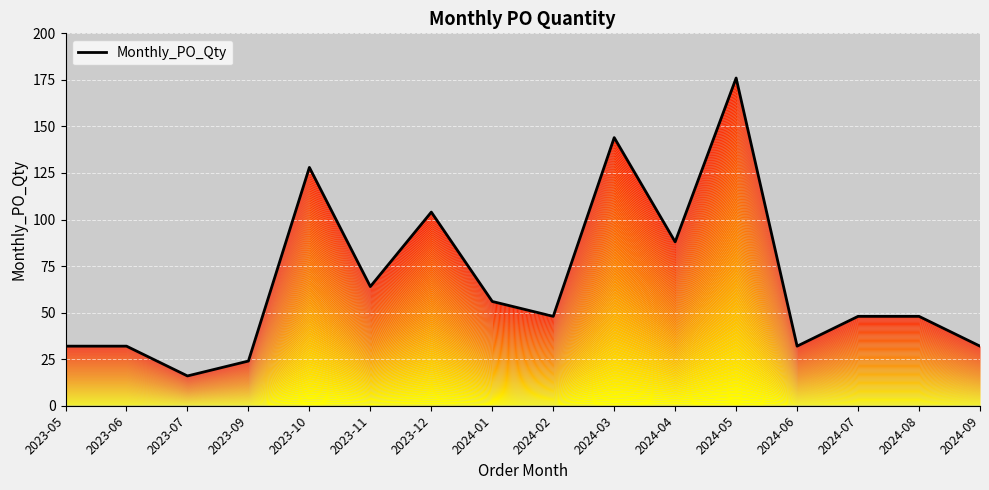

Reading right to left, list all the values displayed in this chart.

32	48	48	32	176	88	144	48	56	104	64	128	24	16	32	32